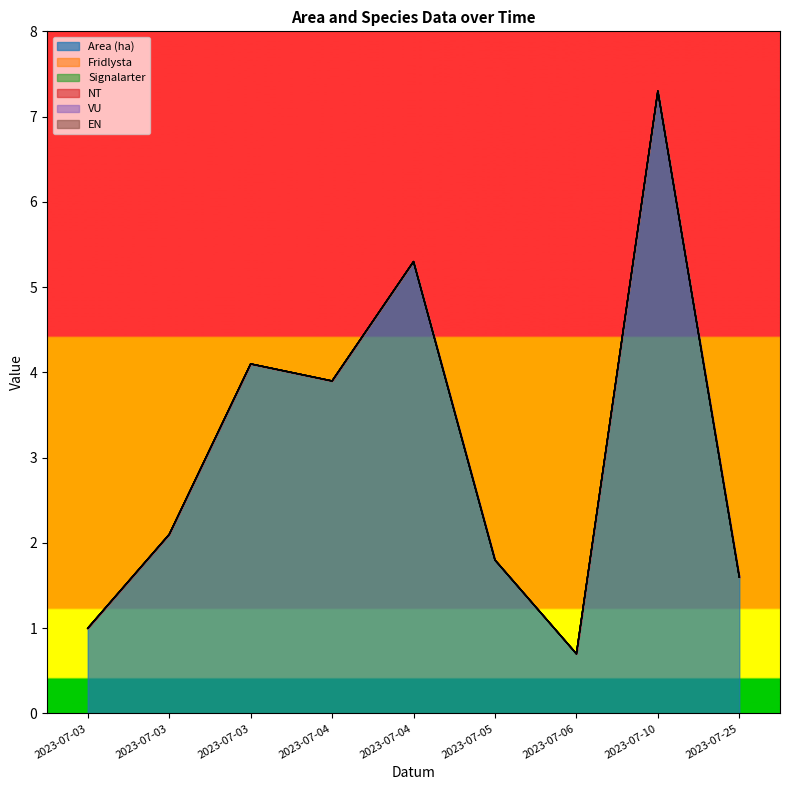

Does the chart display data point markers on the line(s)?

No